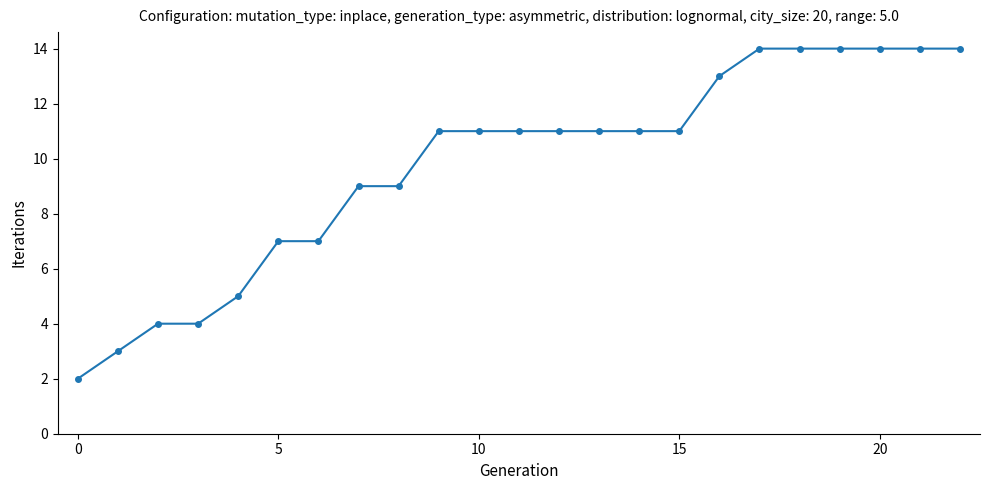

Reading right to left, transcribe all the data shown in this chart.

14	14	14	14	14	14	13	11	11	11	11	11	11	11	9	9	7	7	5	4	4	3	2